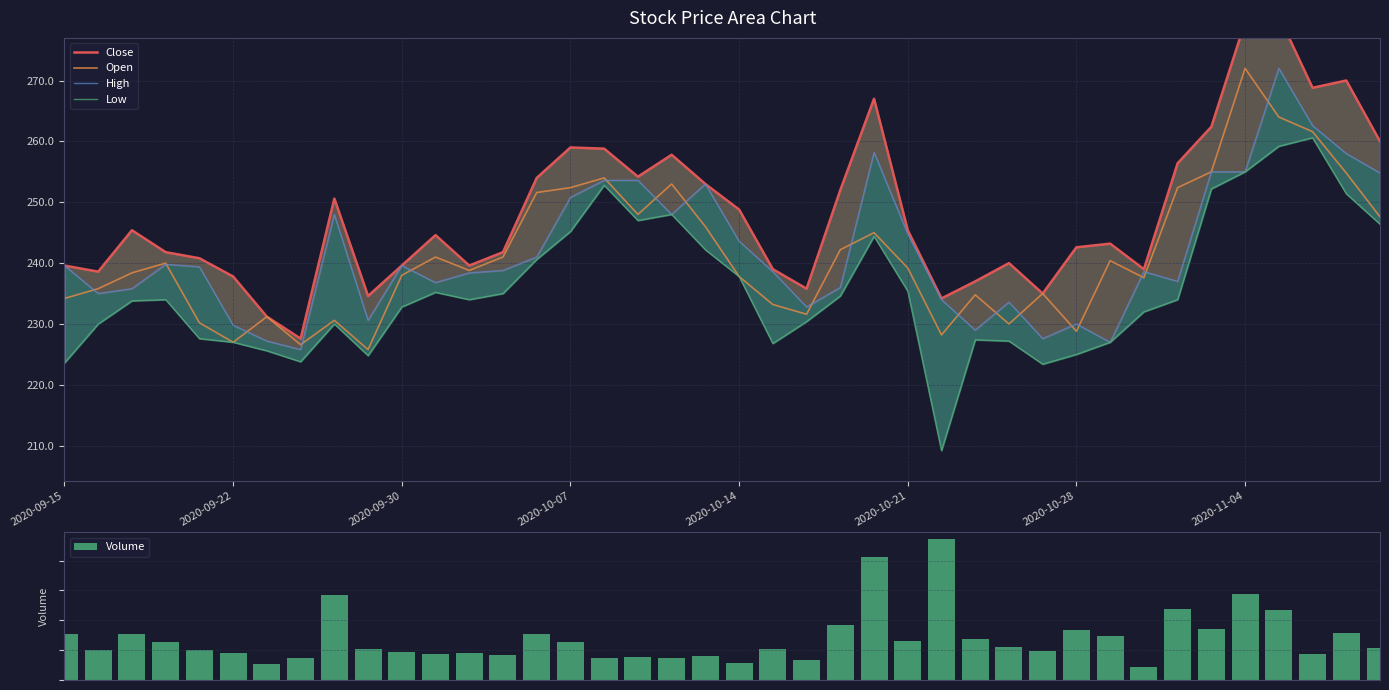

What is the value of the Open bar at the 5th from the left?

230.2